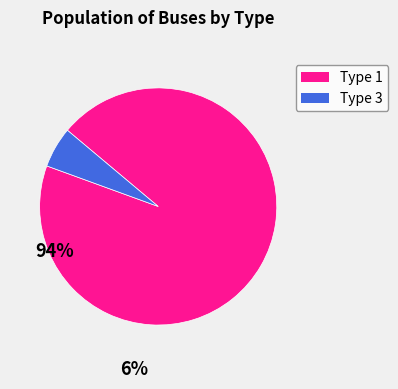

Which category has the smallest portion of the pie?

Type 3